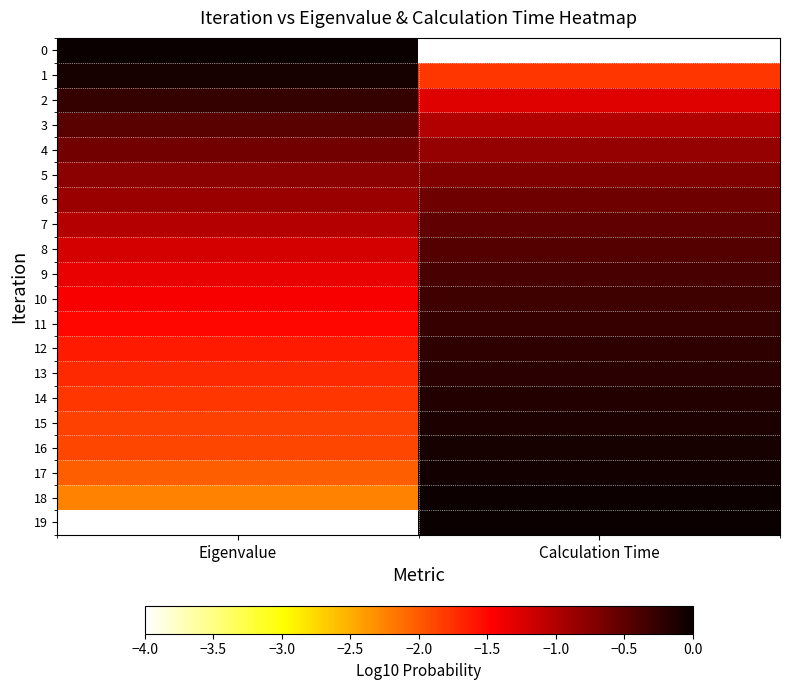

List the series in order of their peak value, highest first.

19, 0, 18, 17, 1, 16, 15, 14, 13, 12, 2, 11, 10, 9, 8, 3, 7, 6, 4, 5